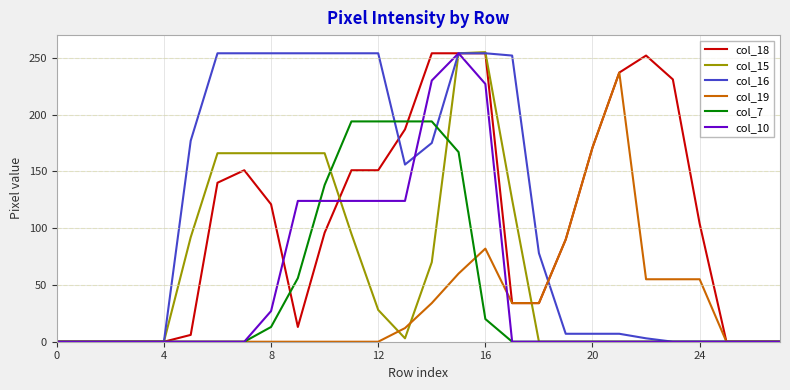

What is the maximum value shown in the chart?

255